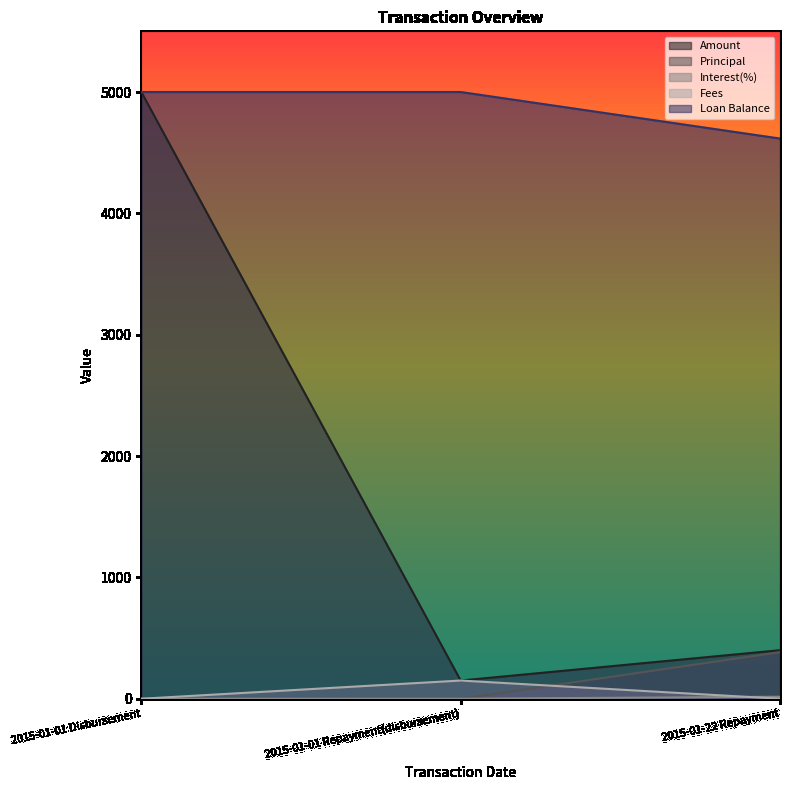

The value of Fees at 2015-01-22 Repayment is -101.0. True or false?

False